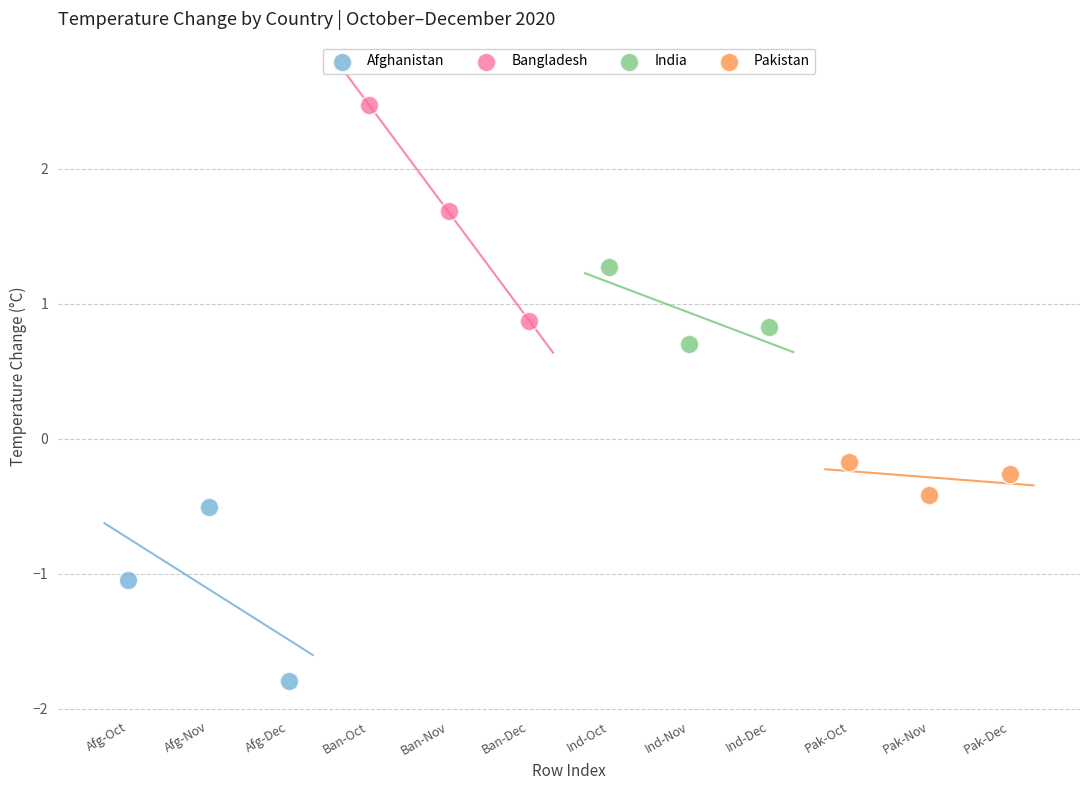

Which series has the largest Y range (max minus min)?

Bangladesh